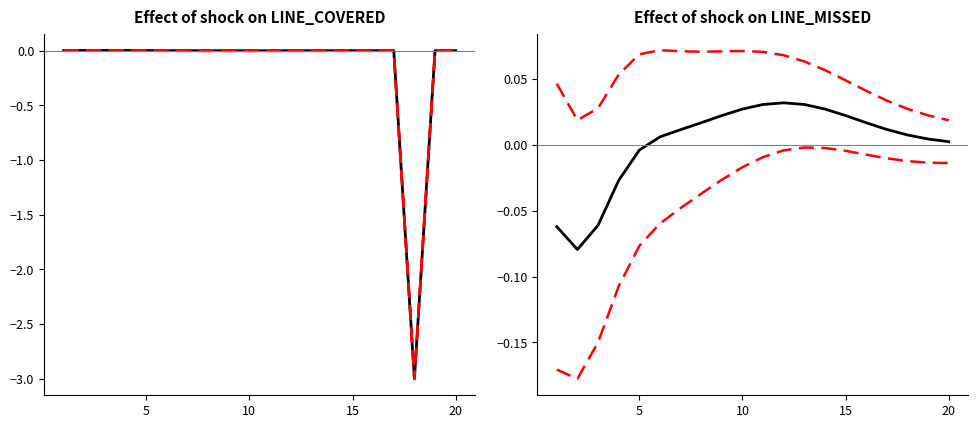

Which series has the largest total across all categories?

upper CI